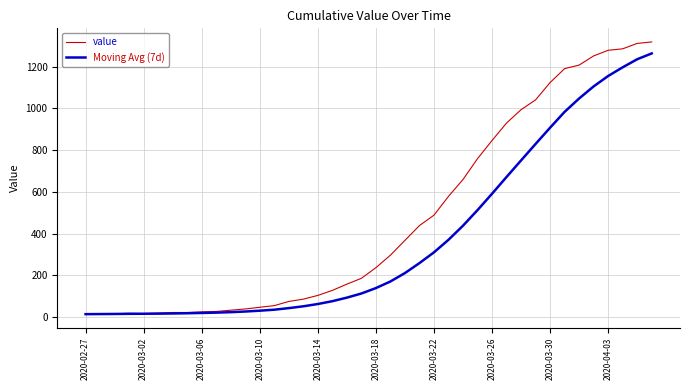

Which series has the largest range (max minus min)?

value